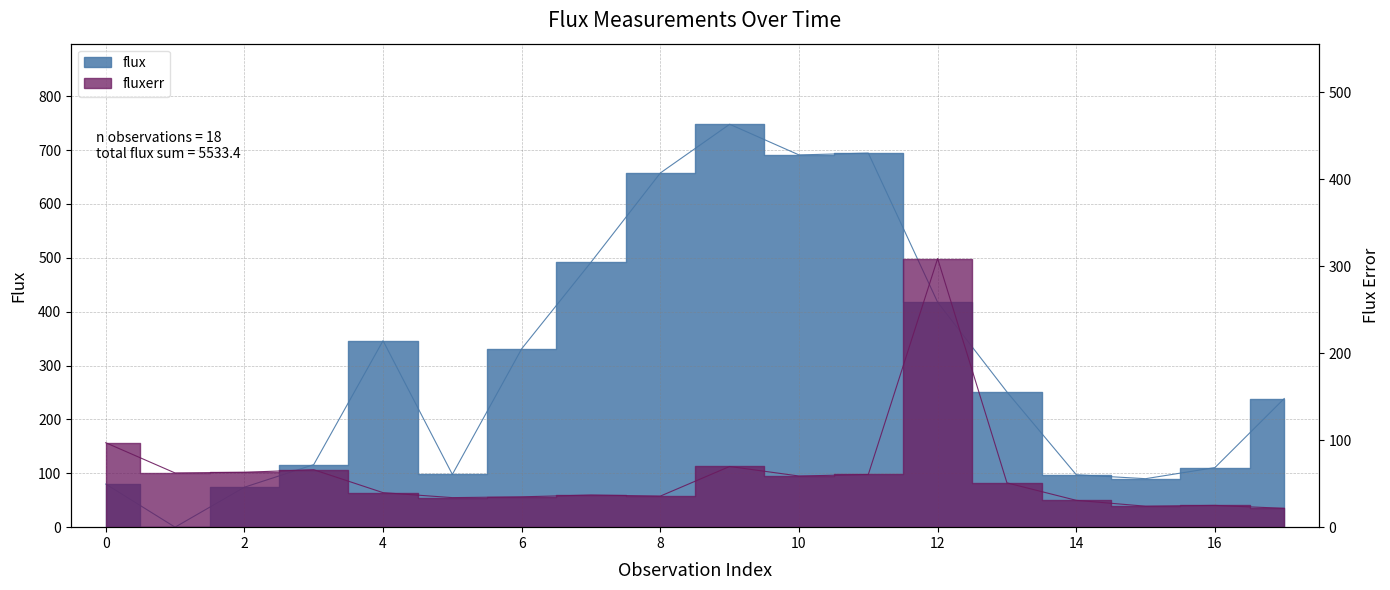

What is the sum of the flux values at 13 and 8?

908.5